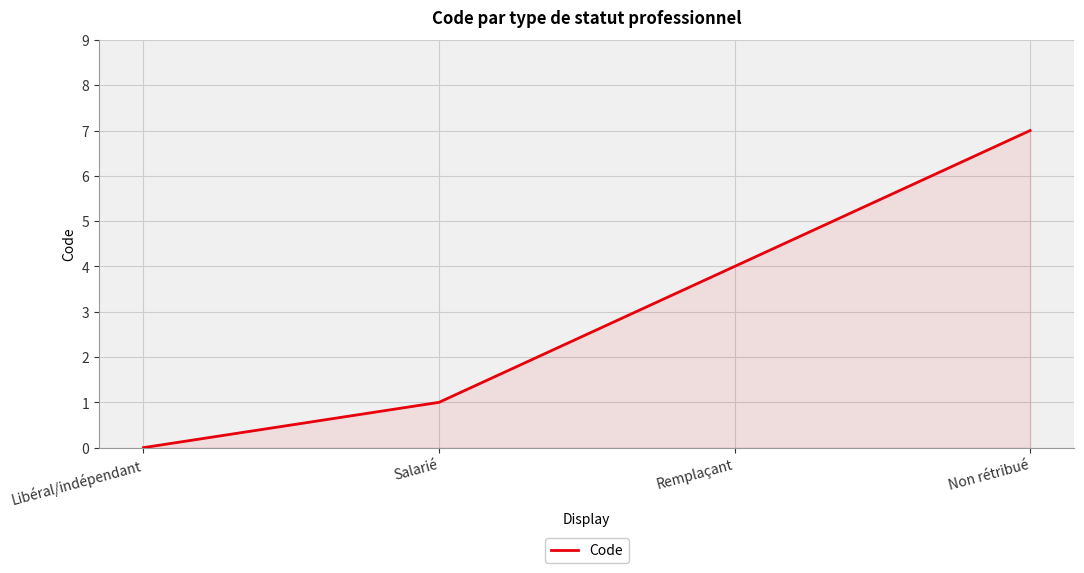

Rank the categories by value from lowest to highest.

Libéral/indépendant, Salarié, Remplaçant, Non rétribué